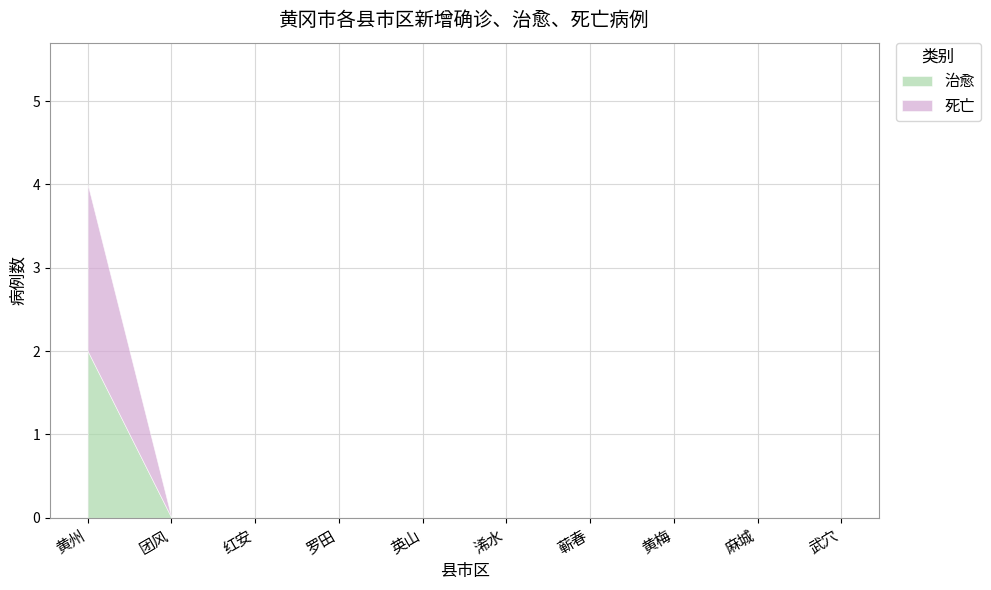

What position from the right is 红安?

8